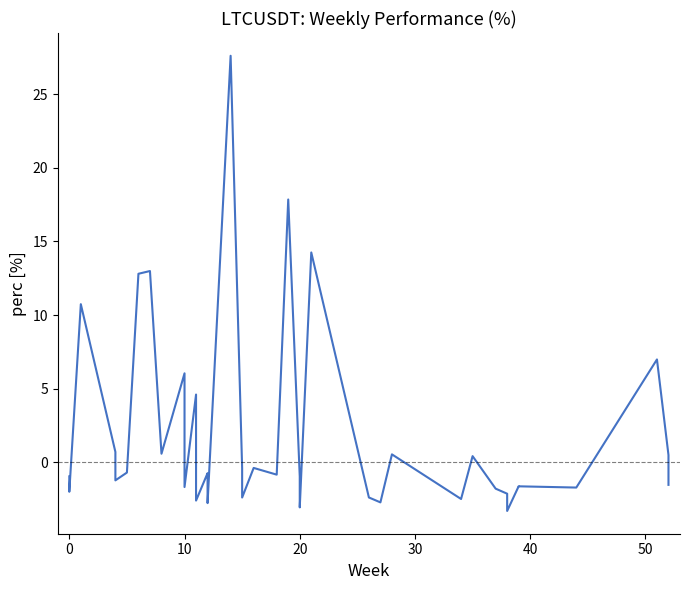

What is the average value?

1.8